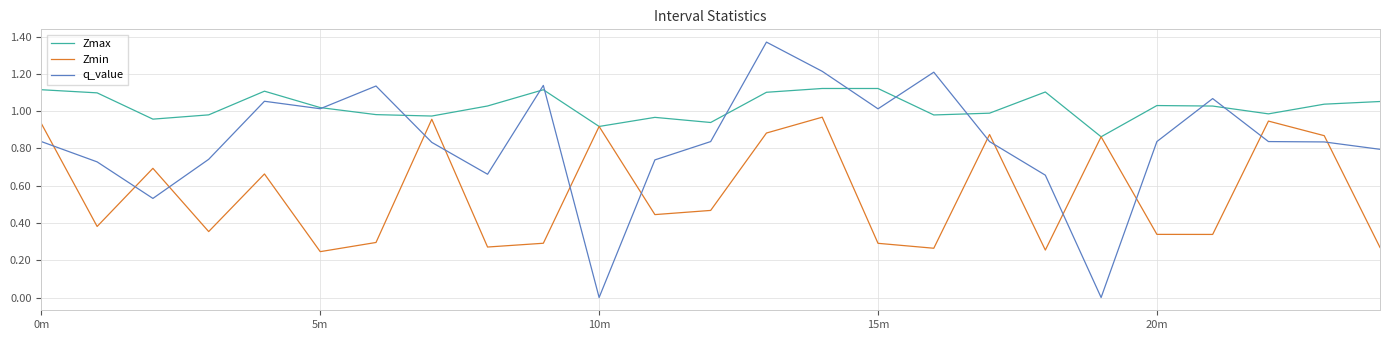

List the series in order of their overall mean, lowest first.

Zmin, q_value, Zmax